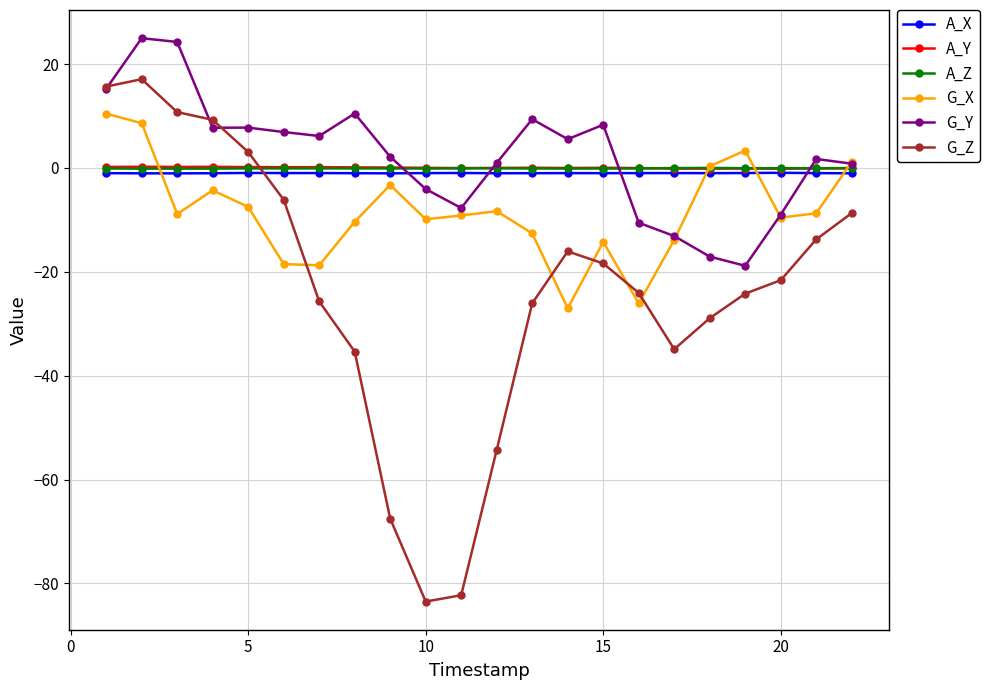

How many interior local valleys does the G_X series have?

6